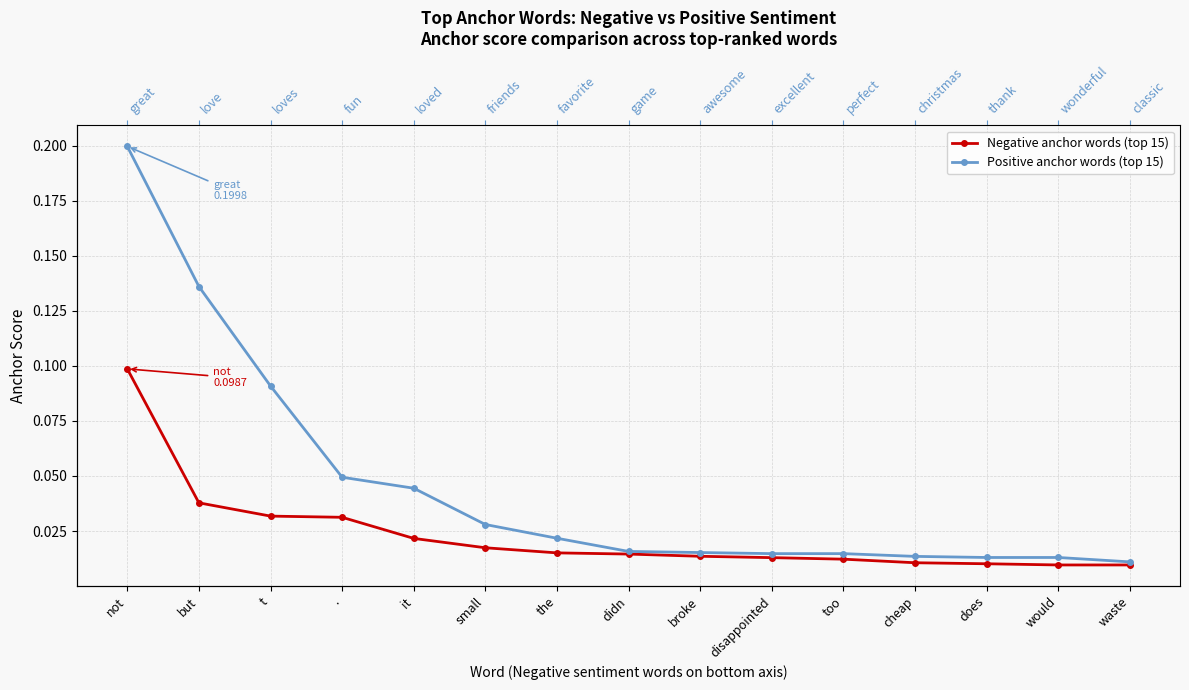

True or false: Positive anchor words (top 15) and Negative anchor words (top 15) cross at least once.

False